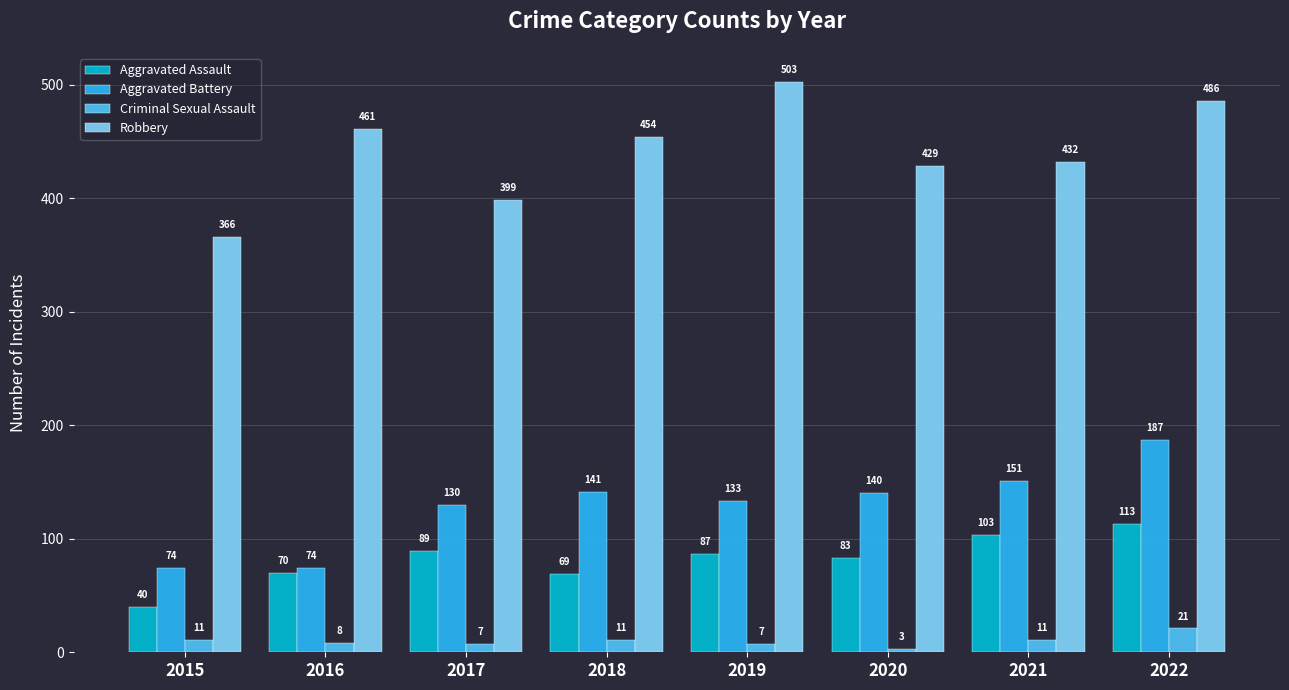

What is the sum of the Aggravated Assault values at 2019 and 2016?

157